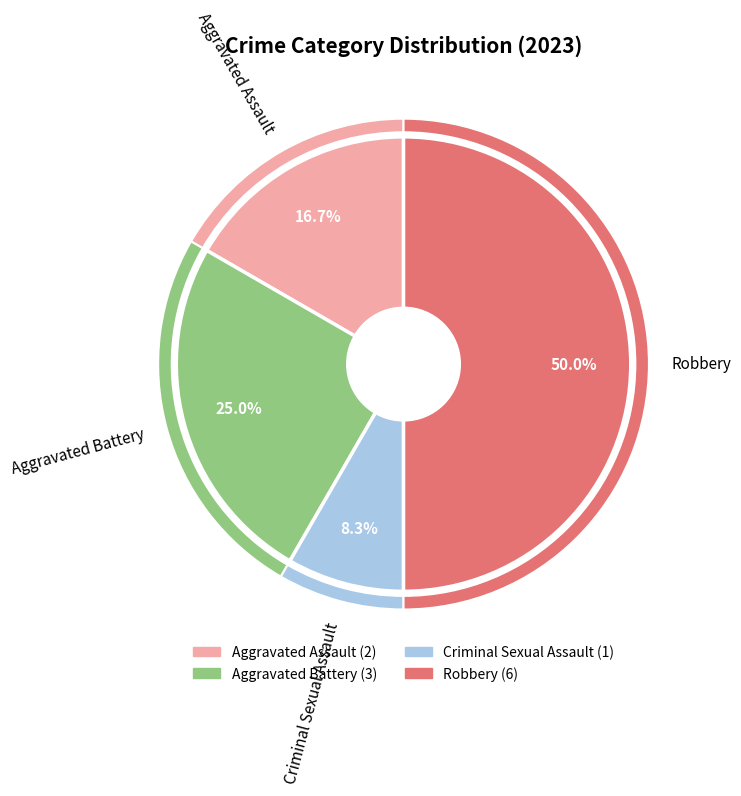

Is there a majority slice in this chart?

No